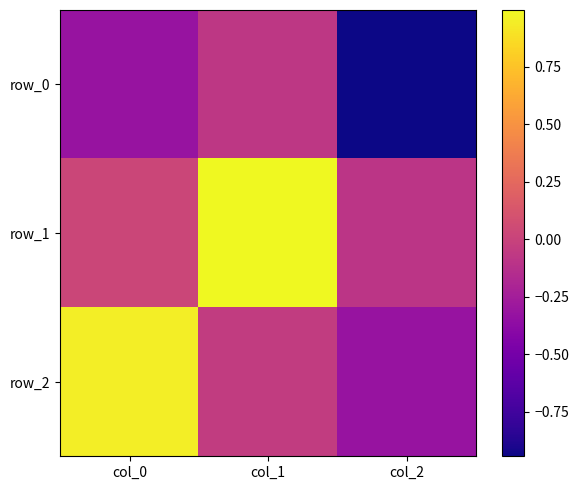

Reading left to right, transcribe all the data shown in this chart.

row_0: col_0=-0.3	col_1=-0.1	col_2=-0.9
row_1: col_0=0.0	col_1=1.0	col_2=-0.1
row_2: col_0=0.9	col_1=-0.0	col_2=-0.3